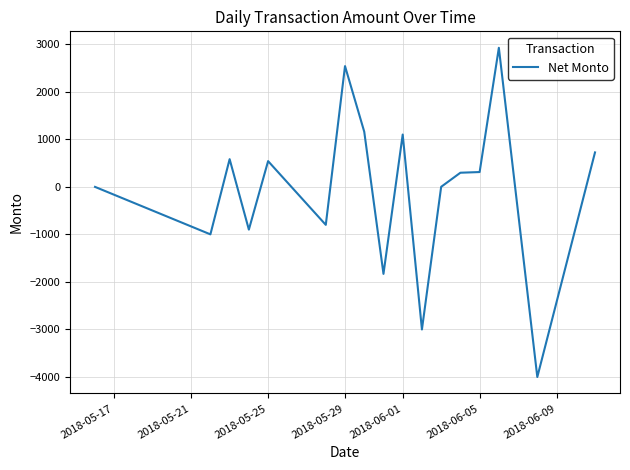

What is the maximum value shown in the chart?

2923.0